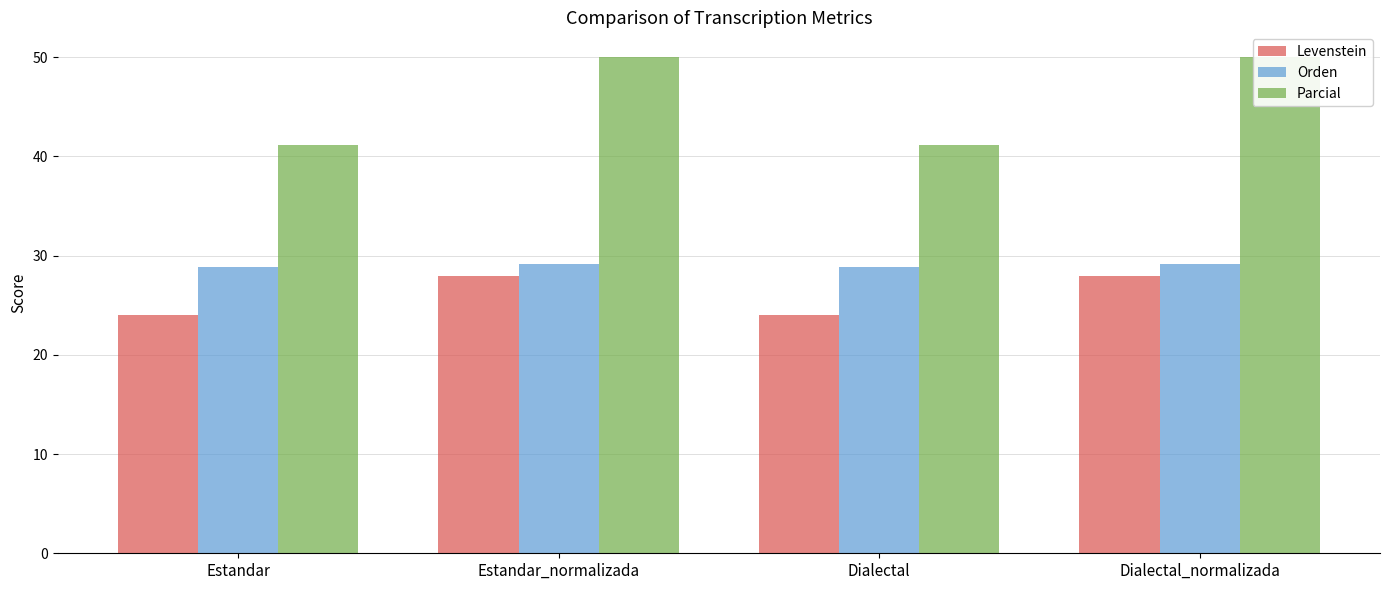

What value does the Parcial series have at Estandar?

41.2